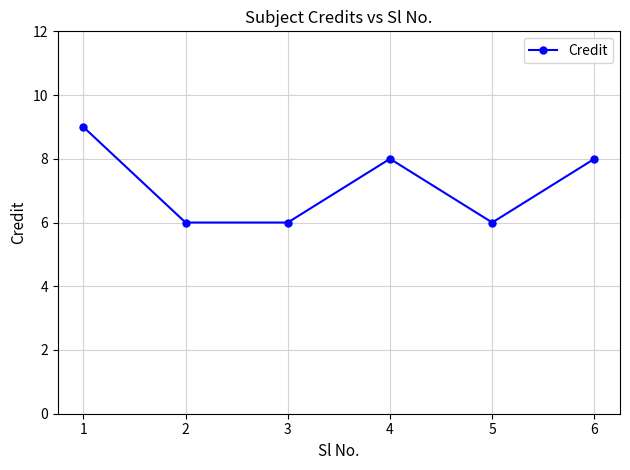

True or false: the data shows 4 at 5.

False